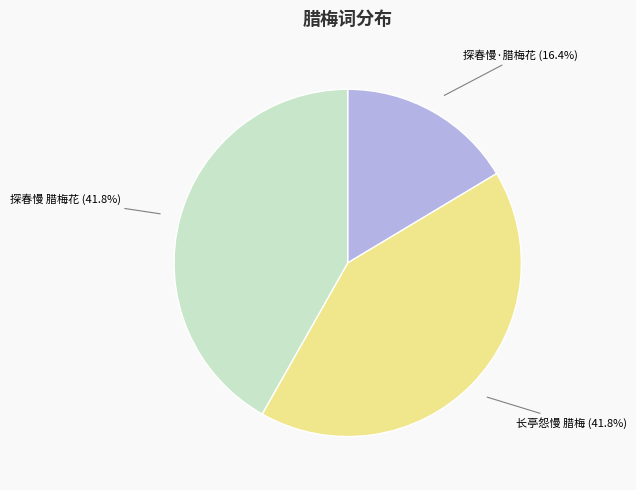

Does any single category account for the majority?

No